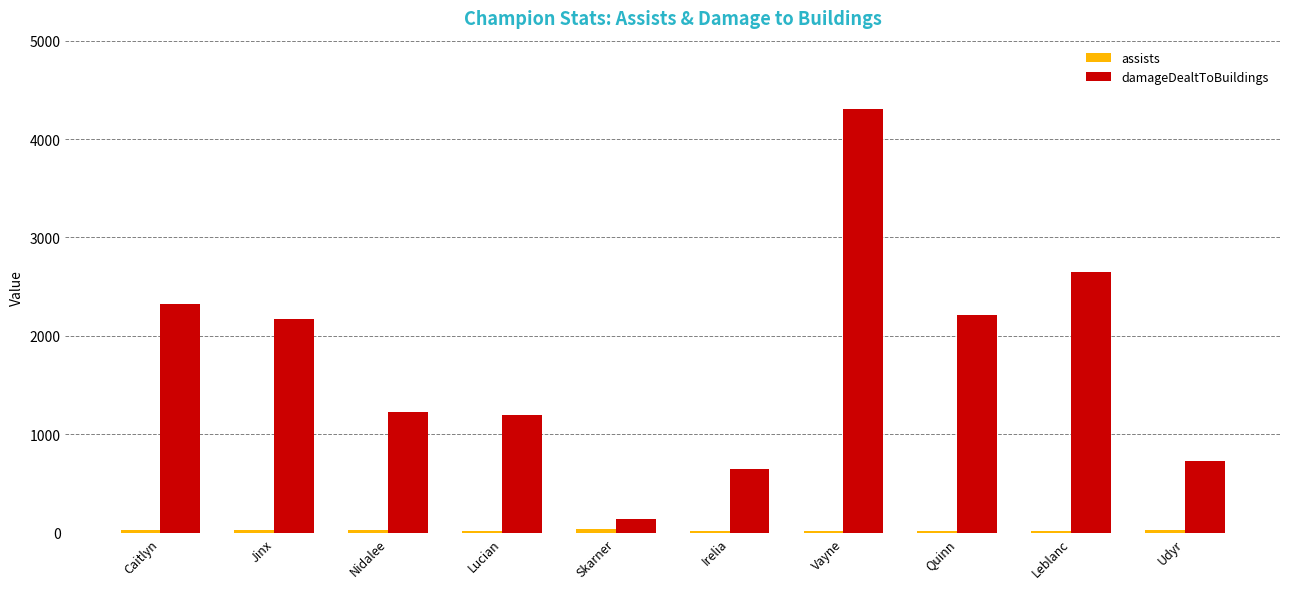

What is the sum of all damageDealtToBuildings values?

17596